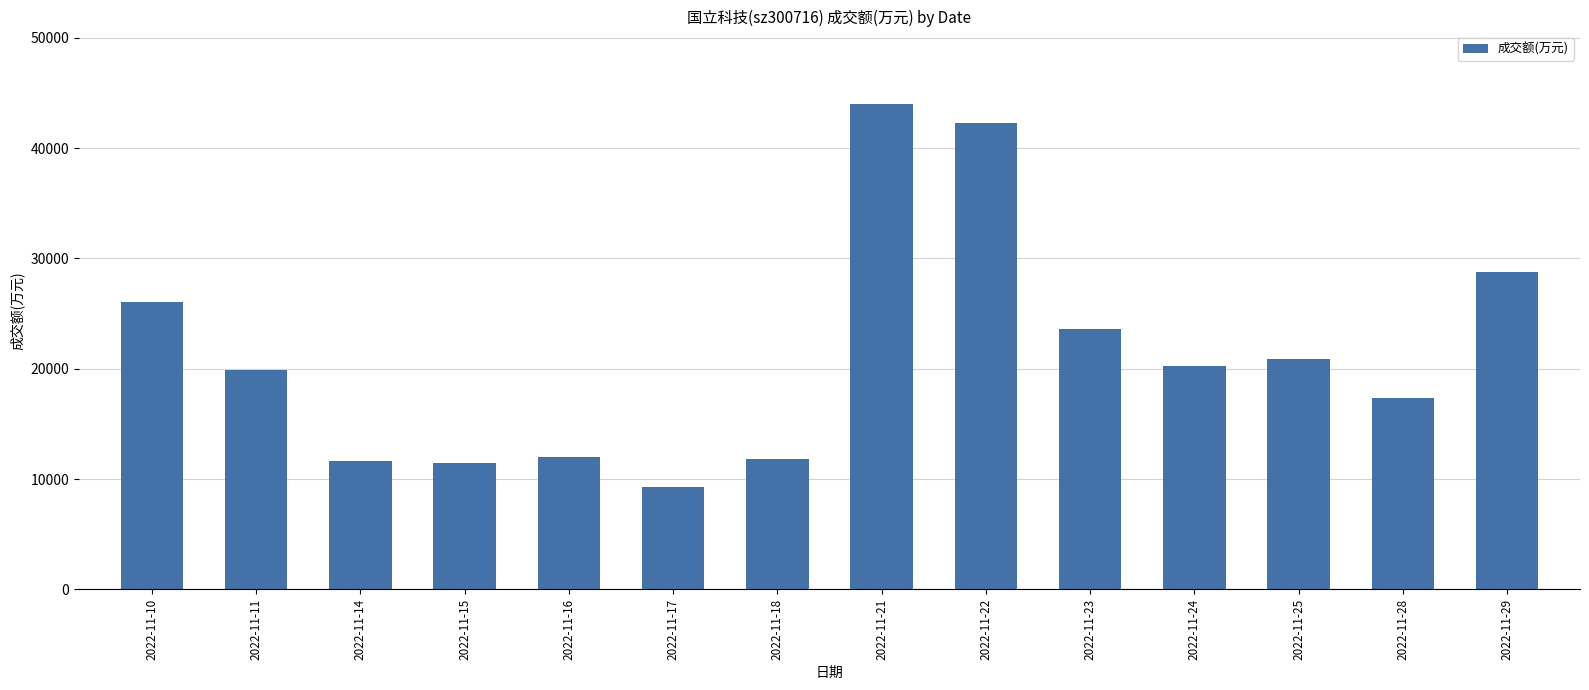

Does the chart contain any negative values?

No